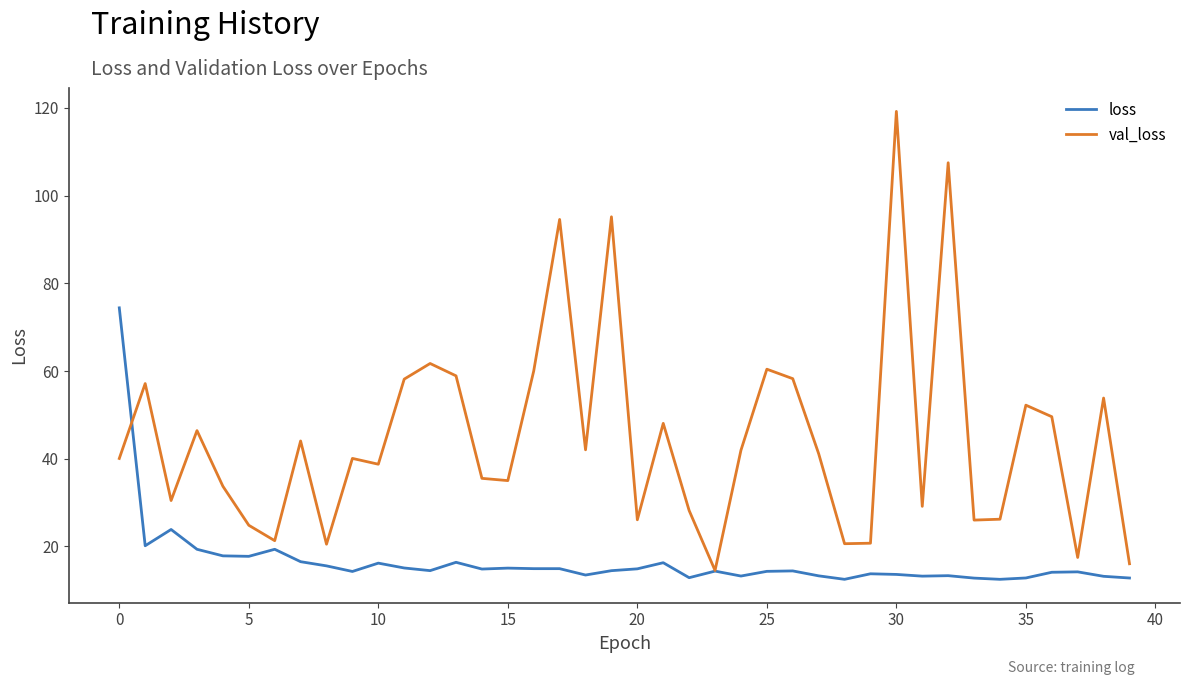

Which series has the largest total across all categories?

val_loss